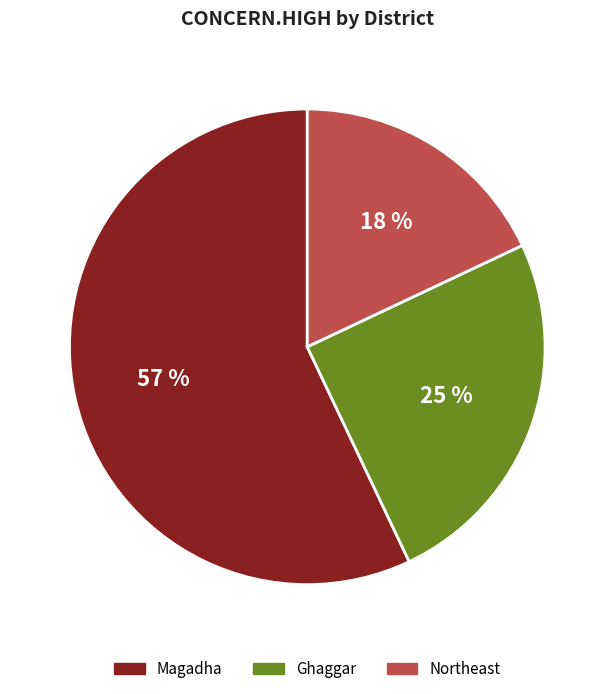

How many segments does this pie chart have?

3